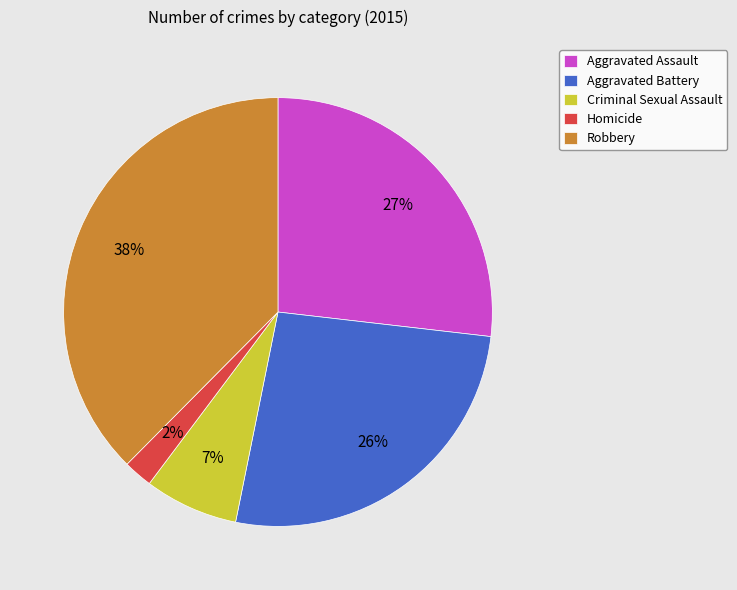

Which category has the smallest portion of the pie?

Homicide